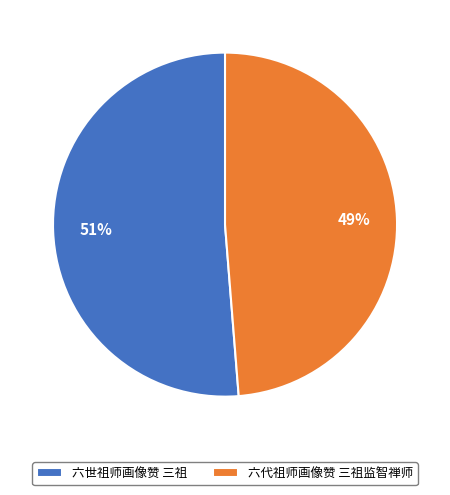

The 六代祖师画像赞 三祖监智禅师 slice represents 49% of the pie. True or false?

True